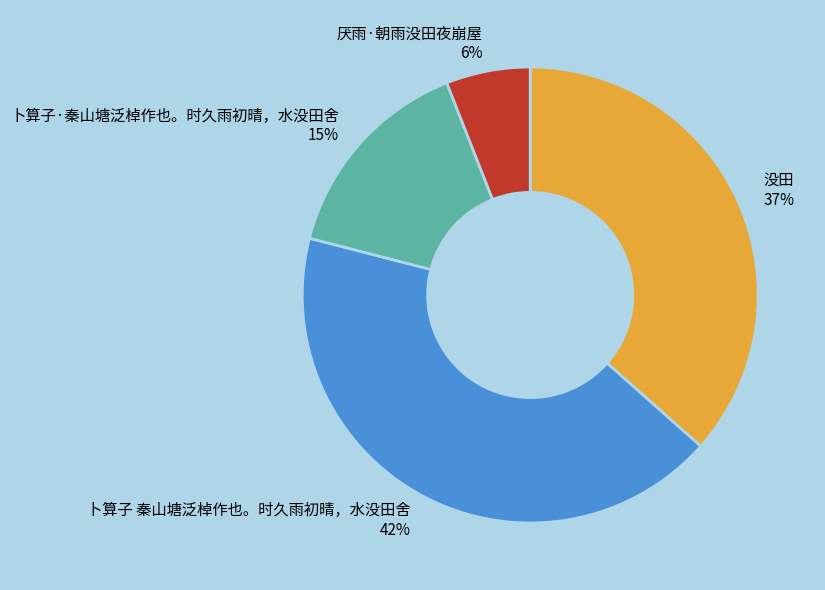

To the nearest percent, what is the average slice percentage?

25%